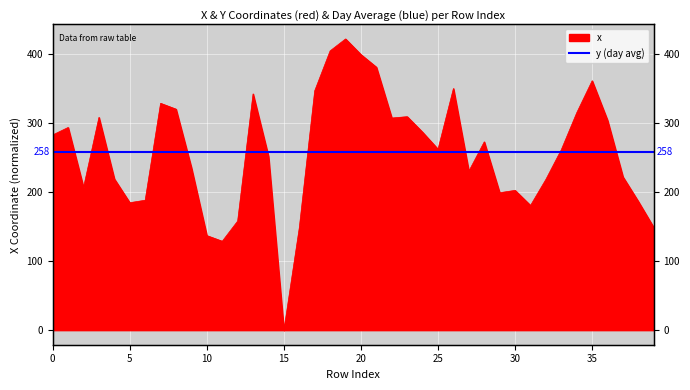

Rank the categories by value from highest to lowest.

19, 18, 20, 21, 35, 26, 17, 13, 7, 8, 34, 23, 3, 22, 36, 1, 24, 0, 28, 25, 33, 14, 9, 27, 37, 4, 32, 2, 30, 29, 6, 38, 5, 31, 12, 39, 16, 10, 11, 15